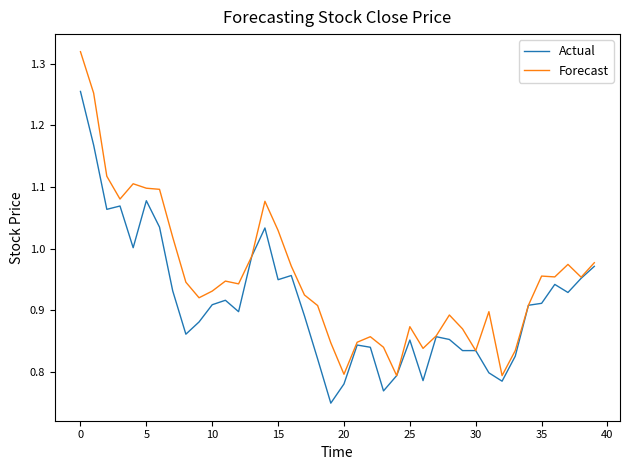

What is the difference between the maximum and second lowest values in the Actual series?

0.5